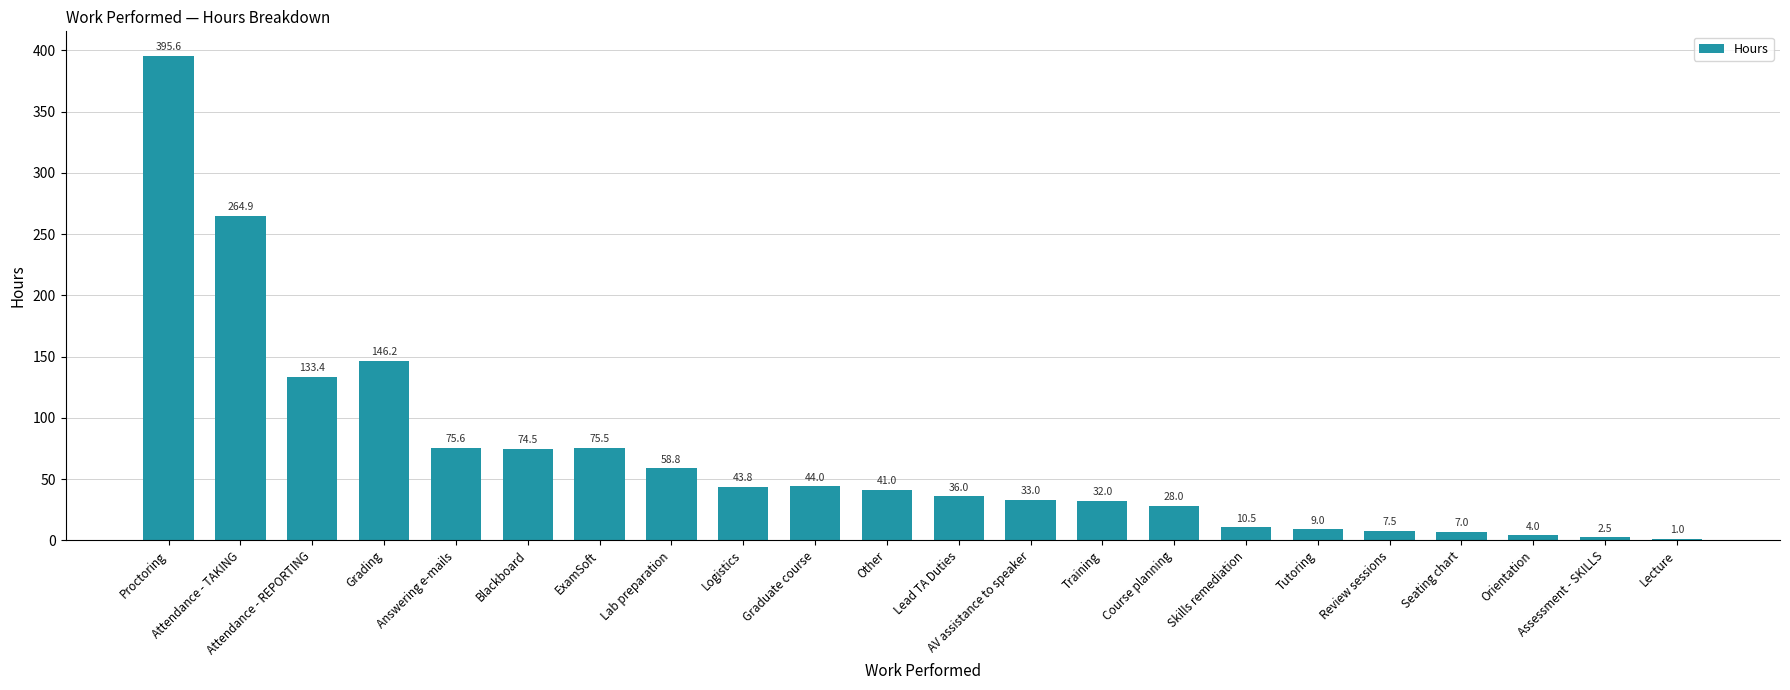

What is the sum of the values at AV assistance to speaker and Orientation?

37.0